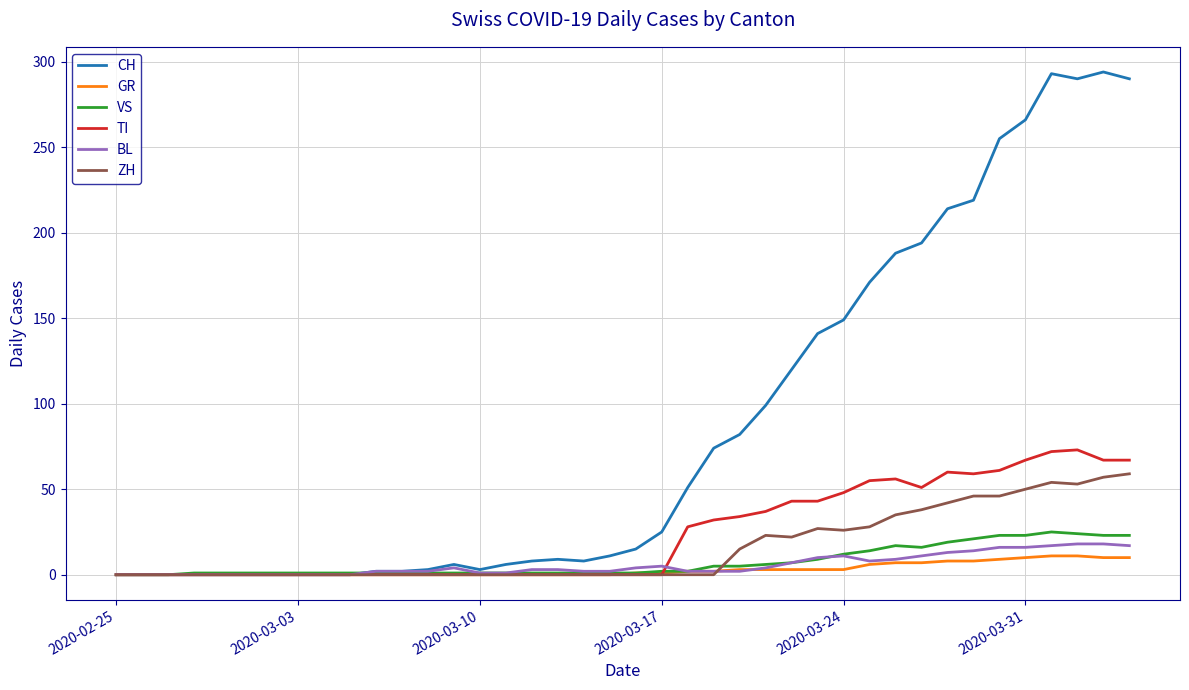

How many lines are shown in the chart?

6